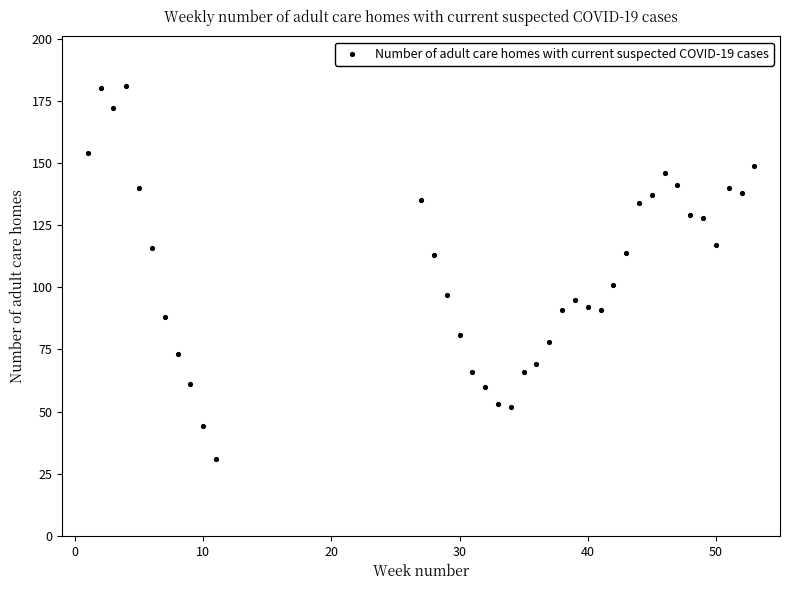

What is the range of Y values (max minus min)?

150